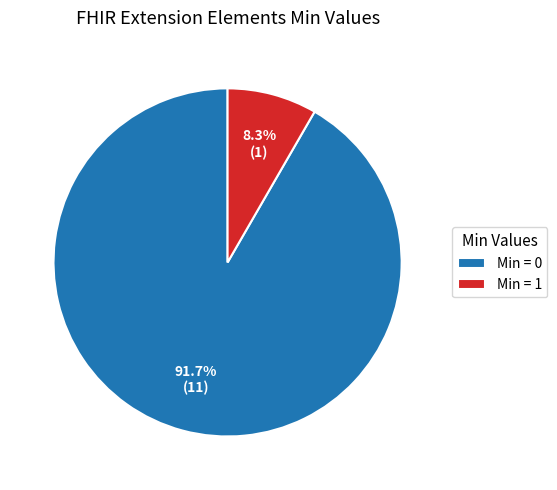

How many slices are in this pie chart?

2